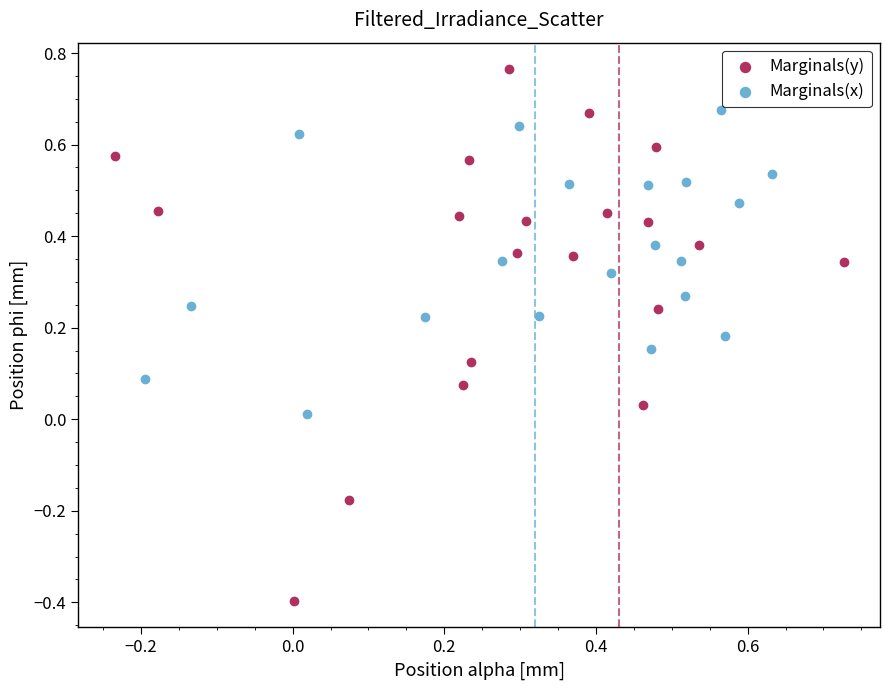

Which series reaches the minimum Y coordinate?

Marginals(y)